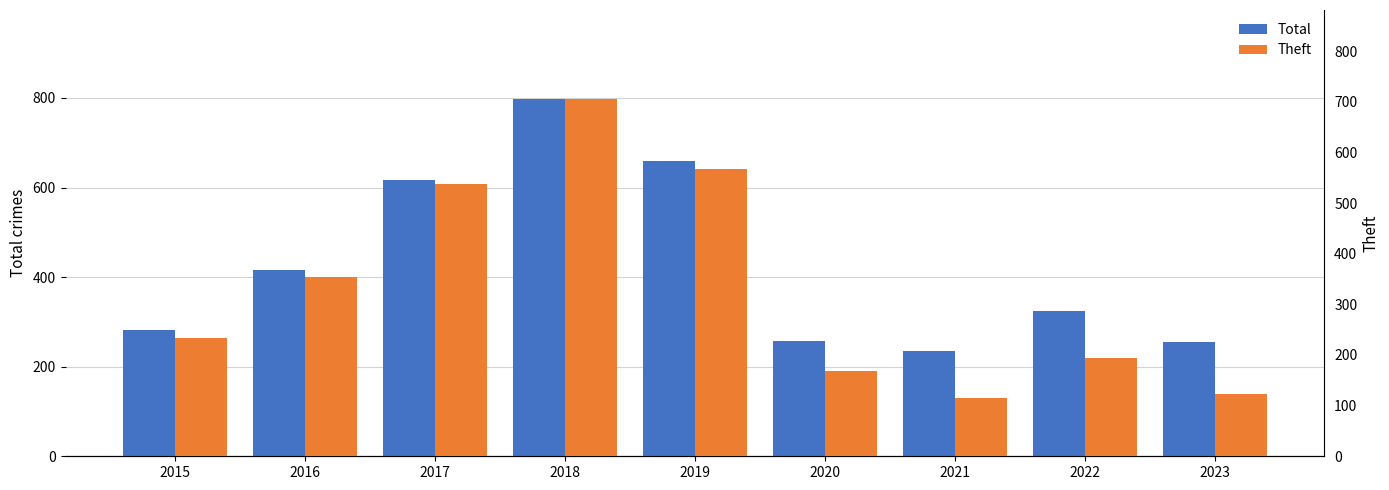

What is the total value across all series at 2023?

377